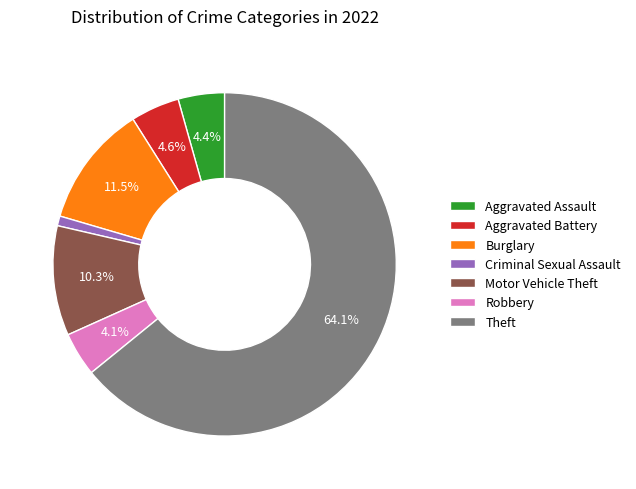

Which category has the smallest portion of the pie?

Criminal Sexual Assault